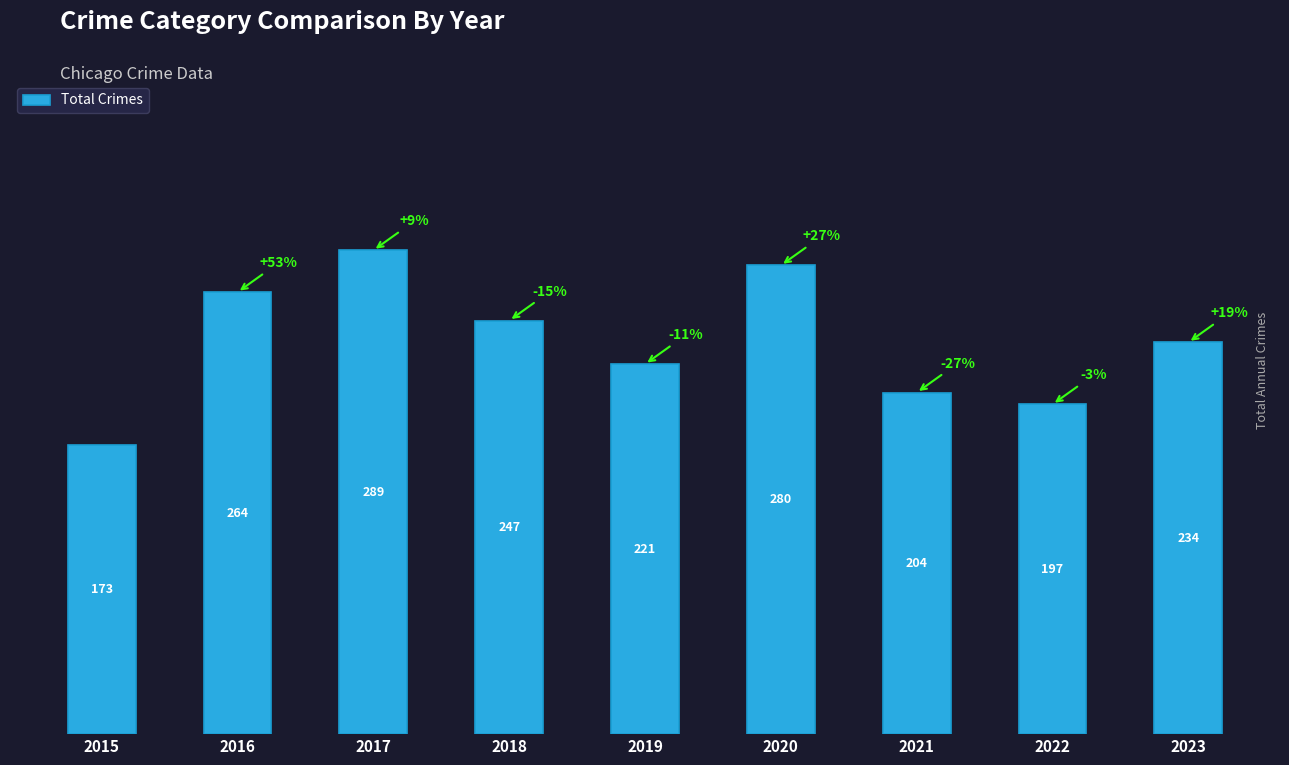

Reading left to right, extract all data points from this chart.

2015=173	2016=264	2017=289	2018=247	2019=221	2020=280	2021=204	2022=197	2023=234